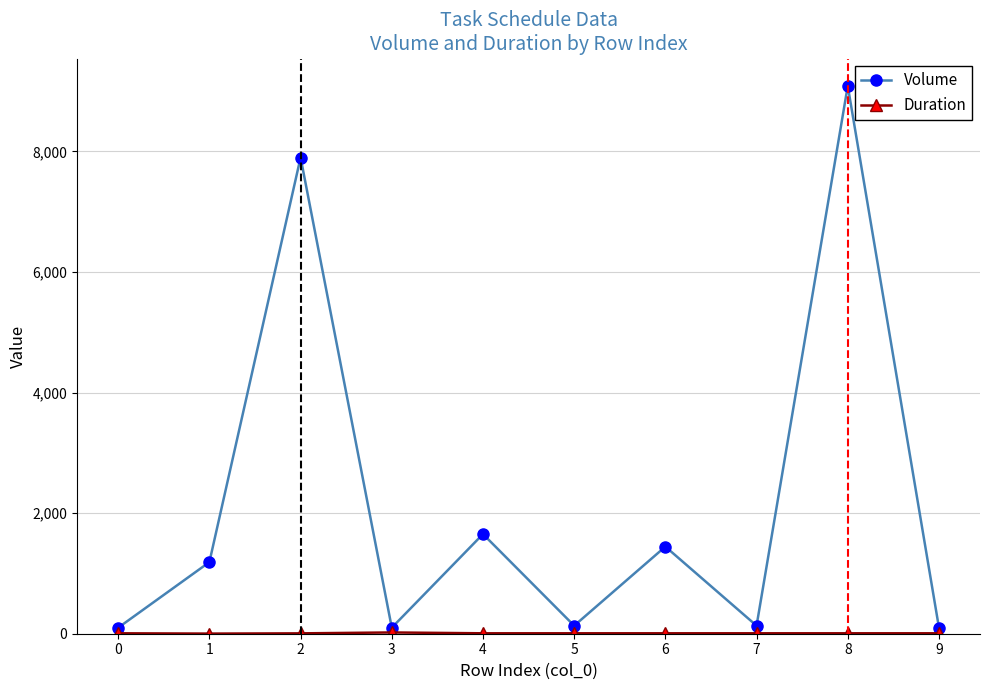

What is the maximum value shown in the chart?

9088